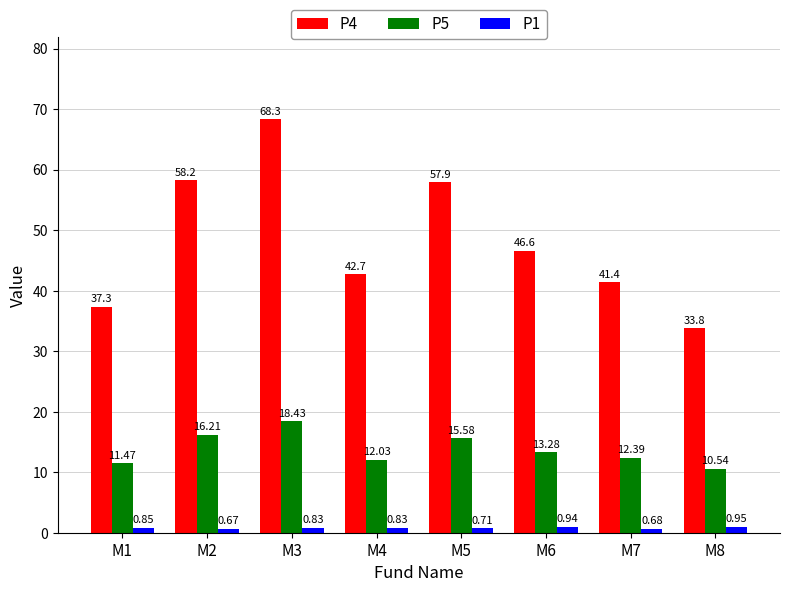

At which category is the sum across all series the highest?

M3